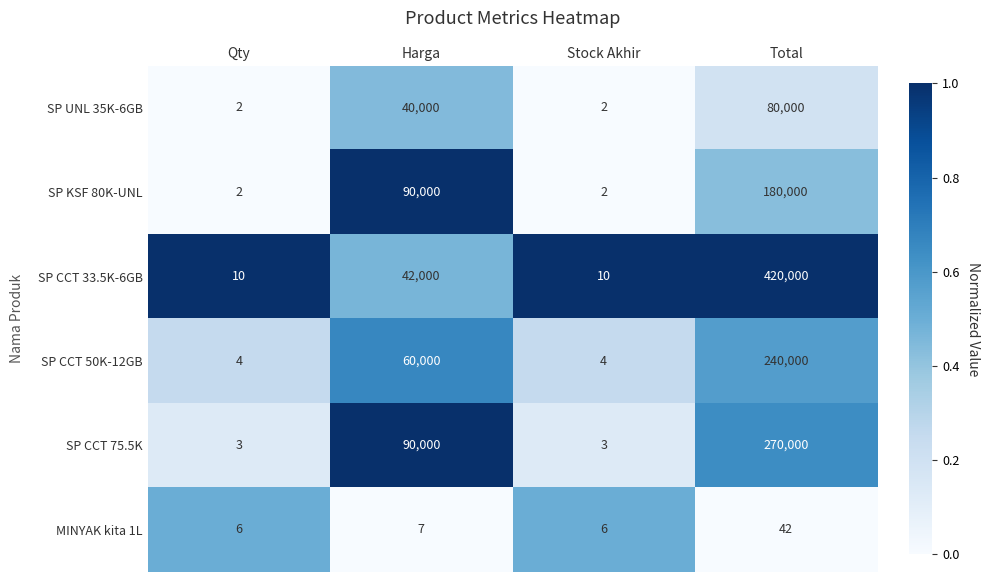

At which category does the chart reach its peak across all series?

Total